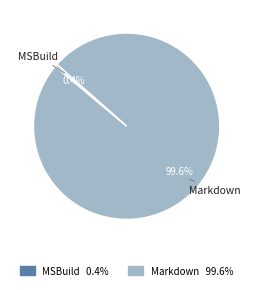

Is it true that Markdown is 100% of the pie?

True